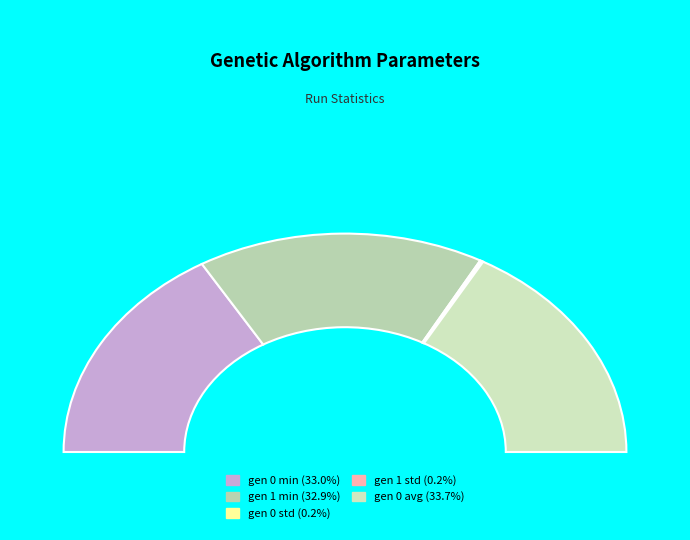

What is the largest slice in the pie chart?

gen 0 avg